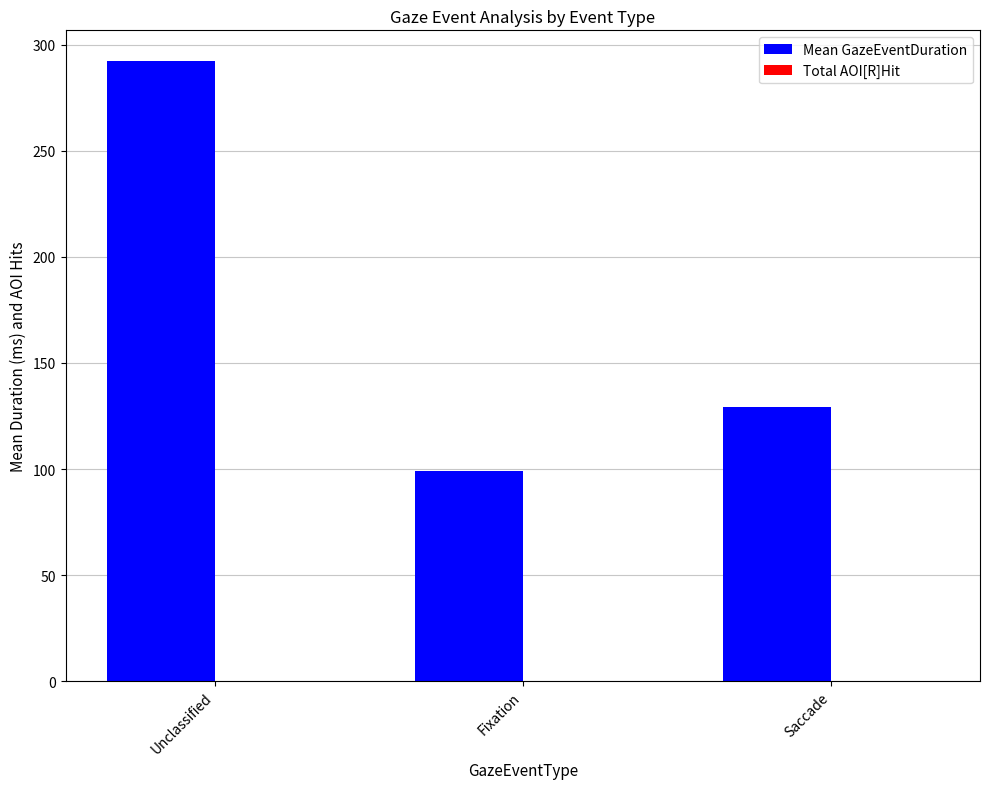

Where is the data nearest to the value 195?

Saccade